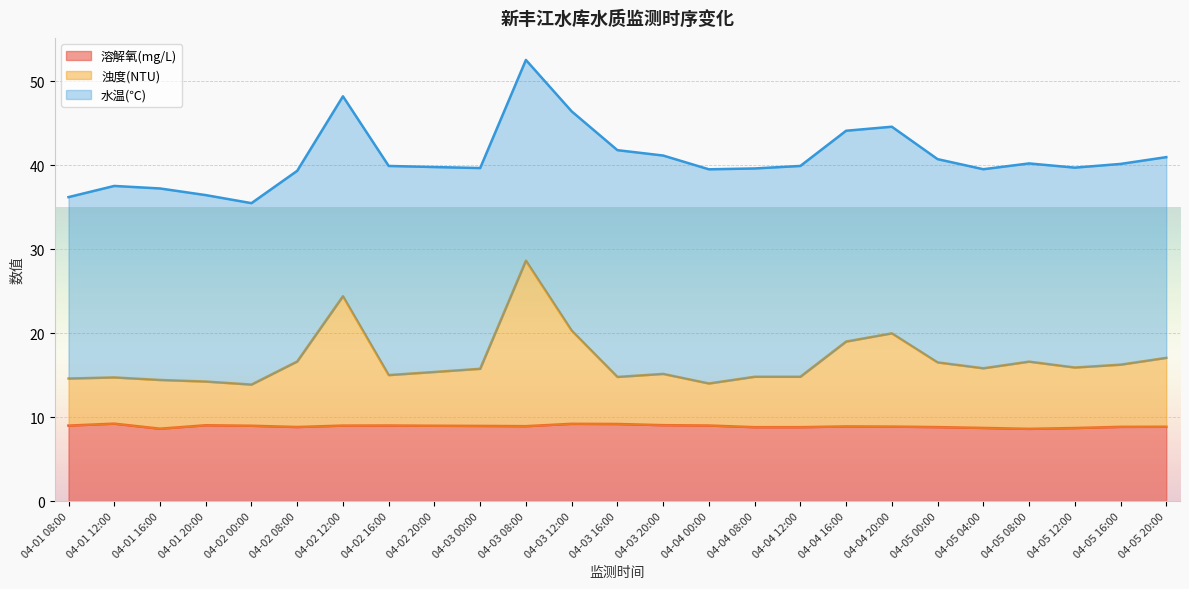

True or false: 溶解氧(mg/L) and 浊度(NTU) cross at least once.

False